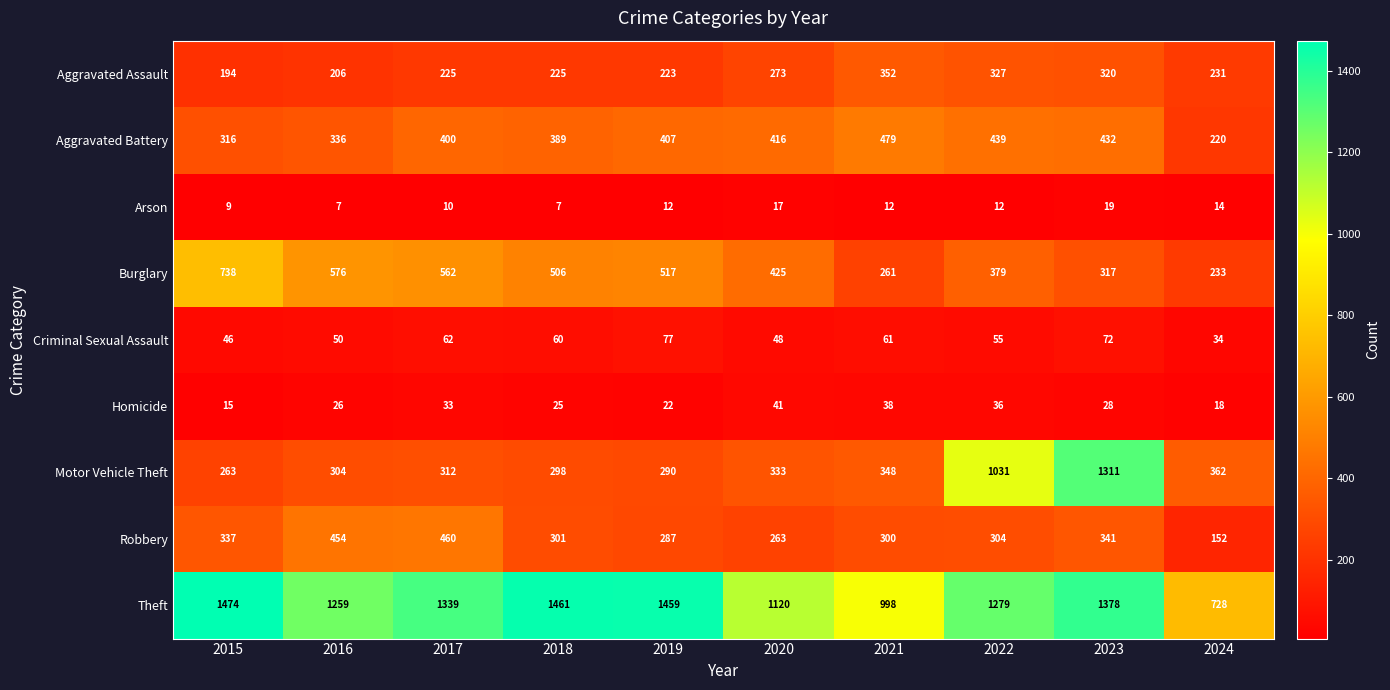

Which category has the highest value in the Burglary series?

2015